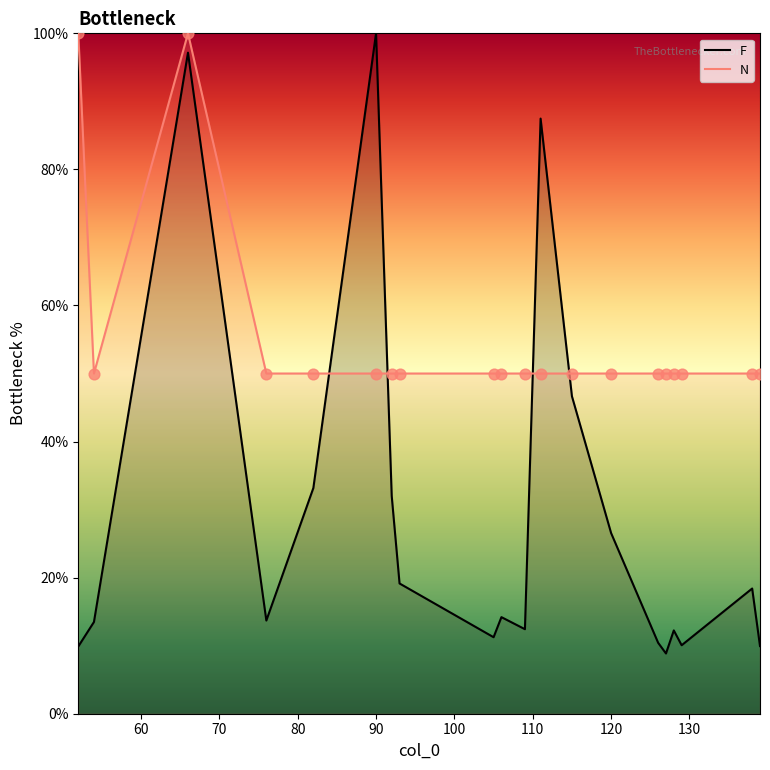

At how many categories does at least one series exceed 54?

4